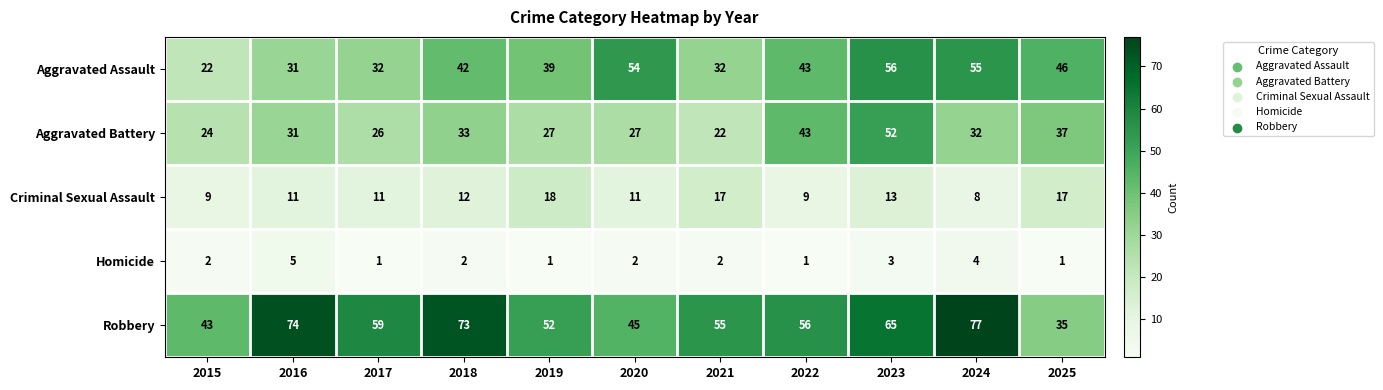

Which label corresponds to the largest value in the chart?

2024